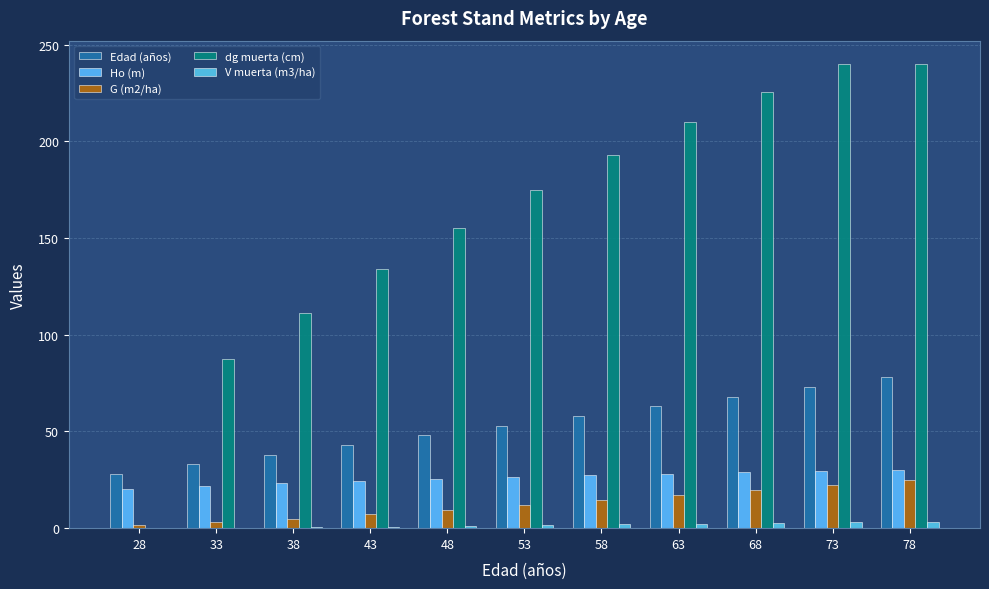

How many values in the dg muerta (cm) series exceed 174?

6